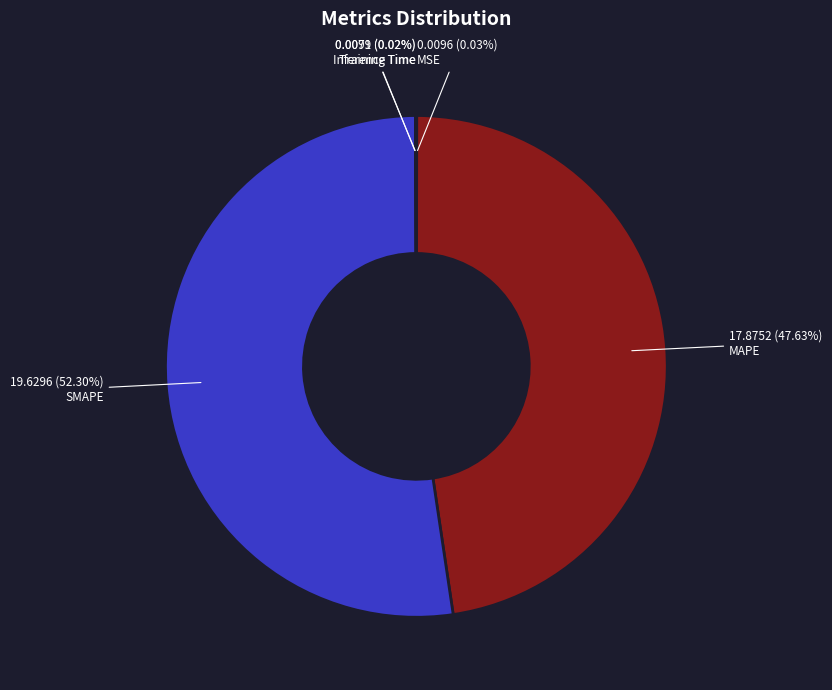

Does SMAPE represent more than half of the total?

Yes